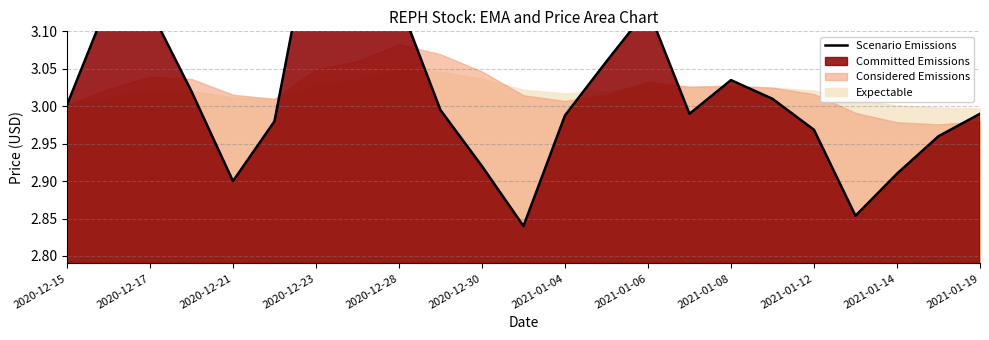

Where is the data nearest to the value 3?

2020-12-15